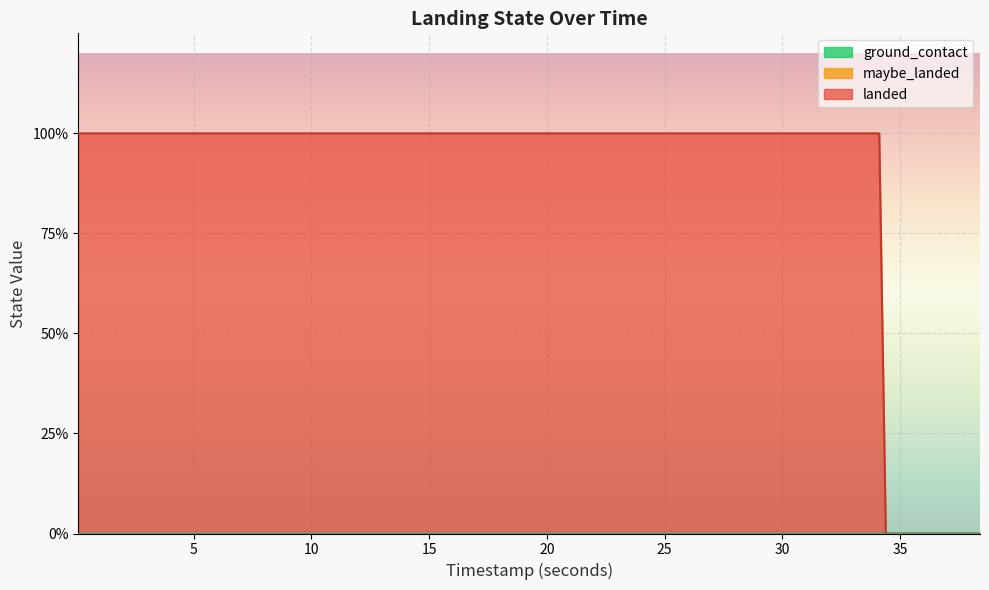

Which series changed the most between 15 and 31?

landed